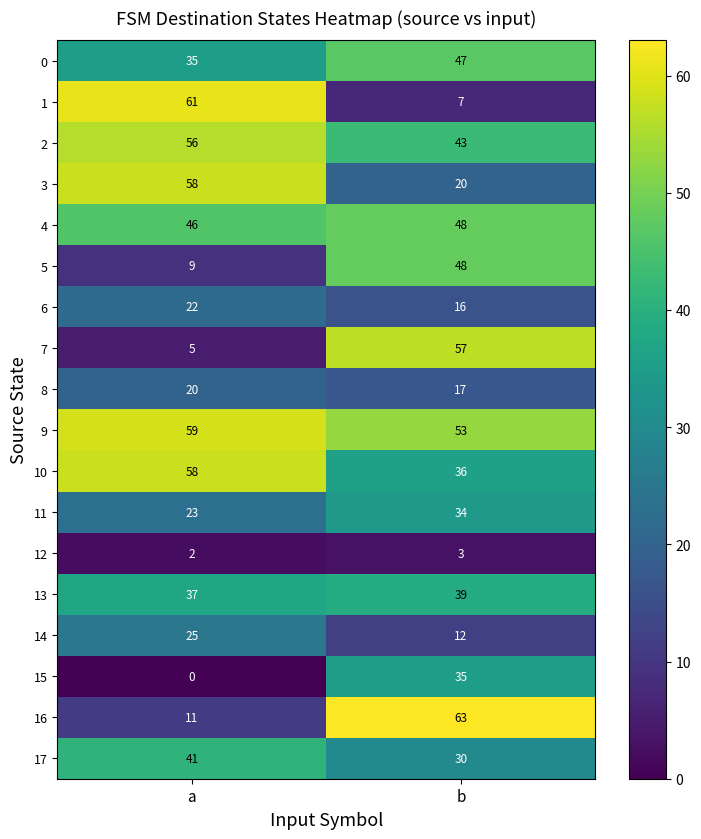

What is the sum of all 14 values?

37